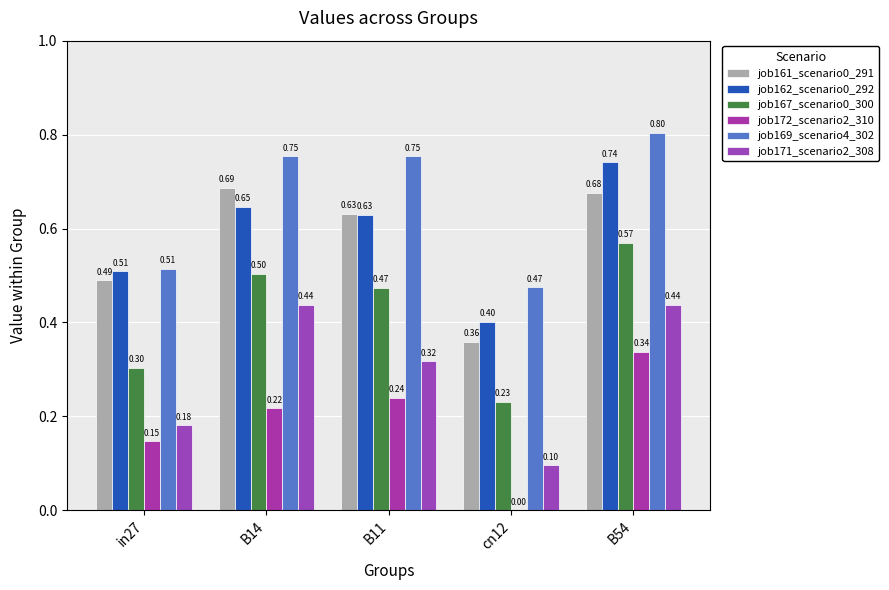

How many groups of bars are there?

5